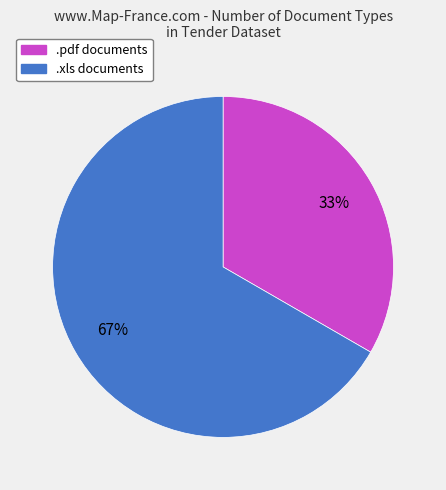

Which slice represents more than half of the pie?

.xls